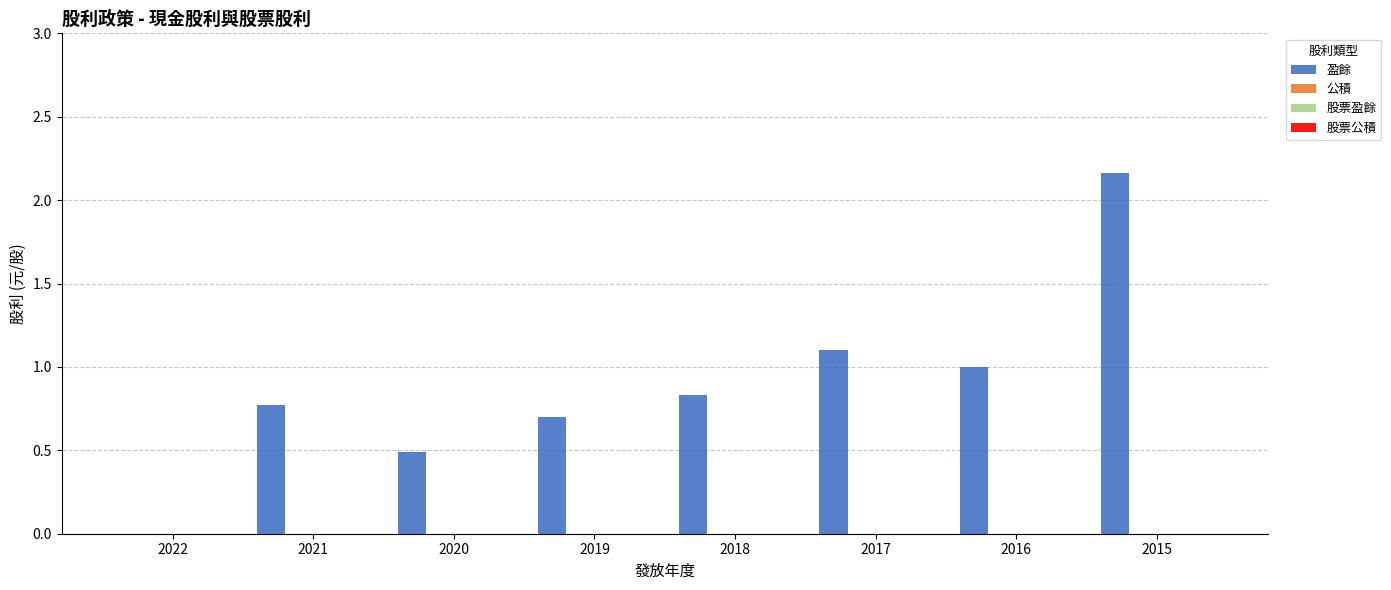

Count the number of data series in this chart.

1